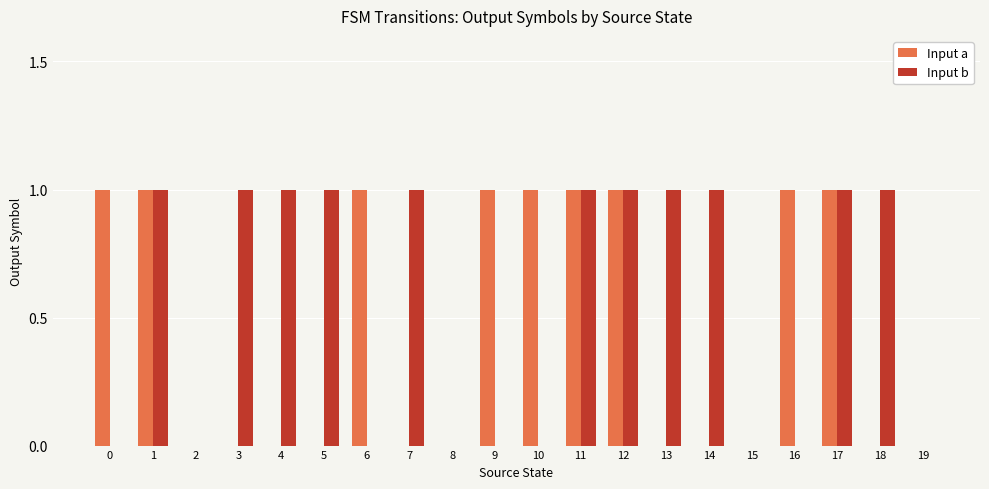

Count the number of categories in the chart.

20